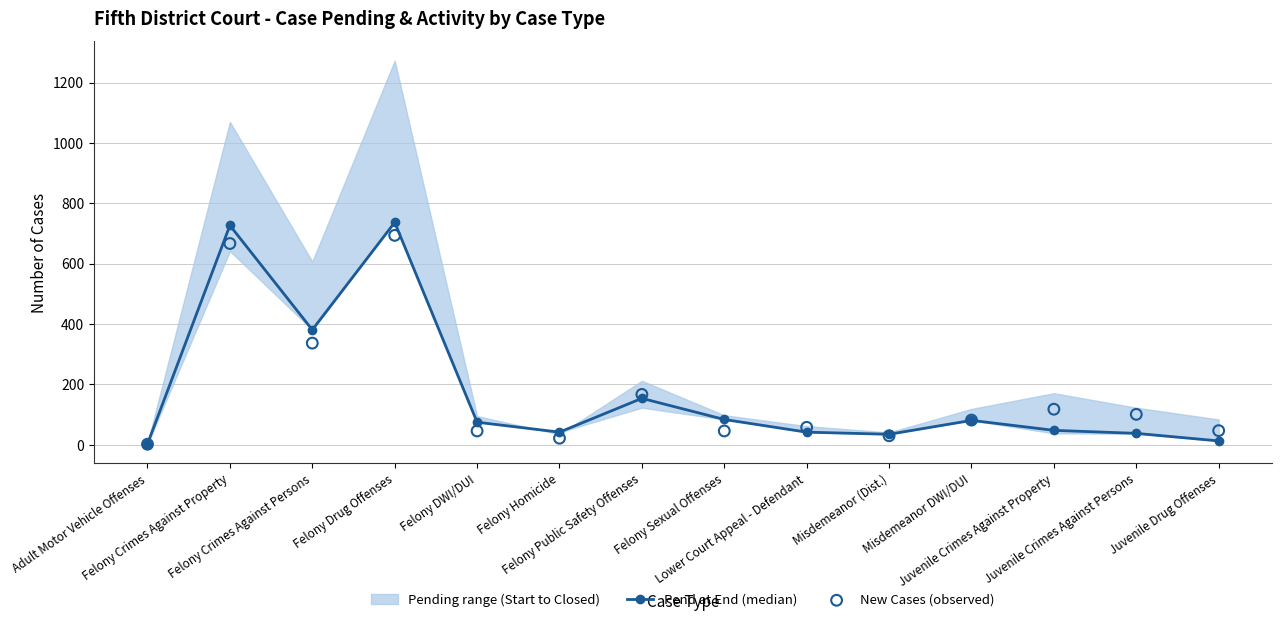

Which series has the largest total across all categories?

Pend at End (median)